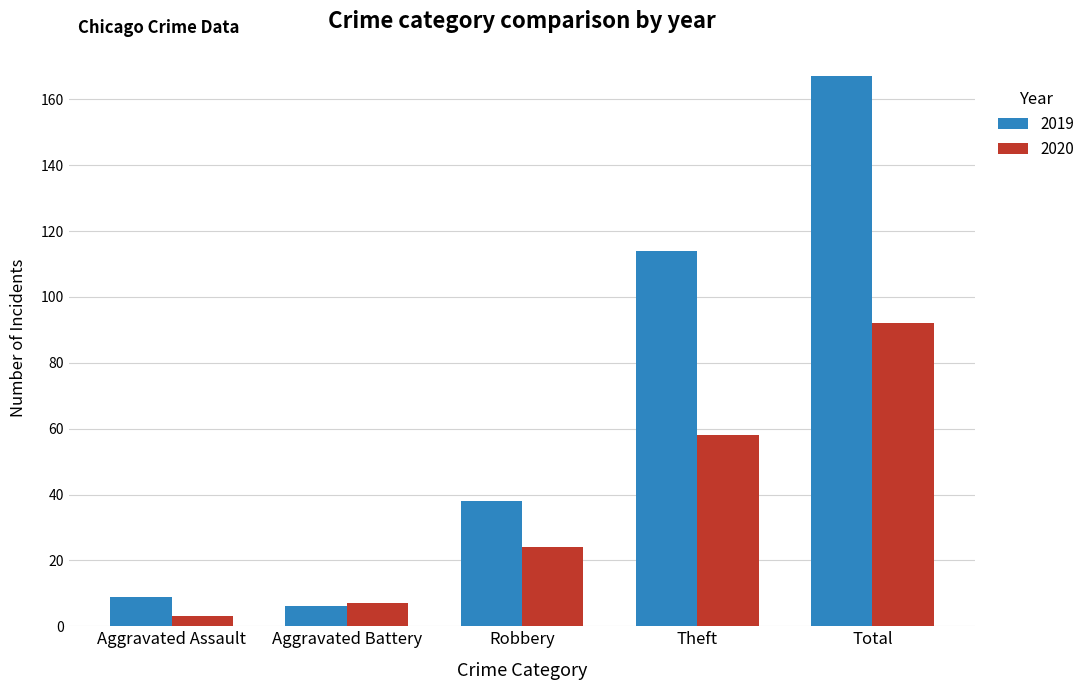

True or false: 2020 has a value of 128 at Total.

False